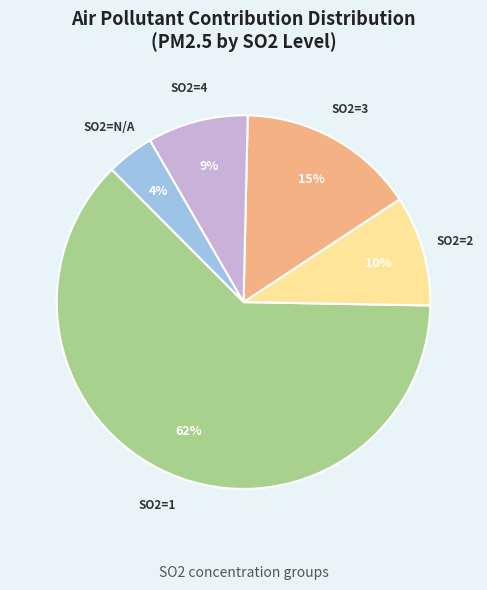

Which slice is the smallest?

SO2=N/A